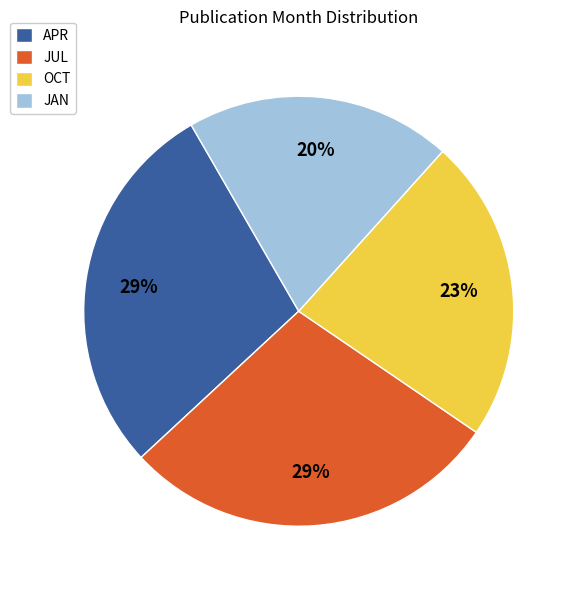

Count the number of slices in the pie.

4